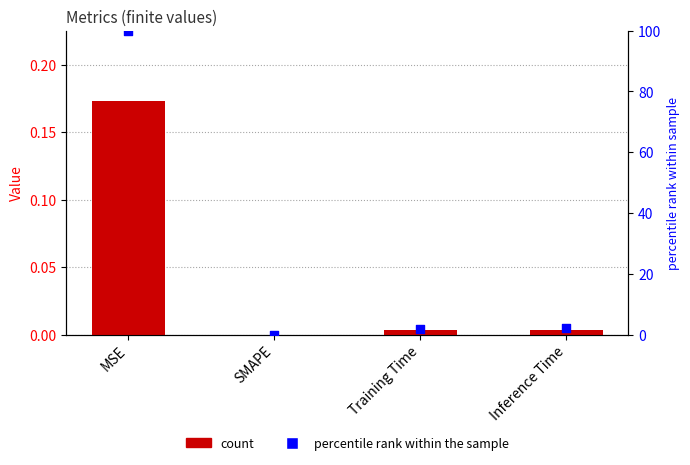

At how many categories does at least one series exceed 21?

1